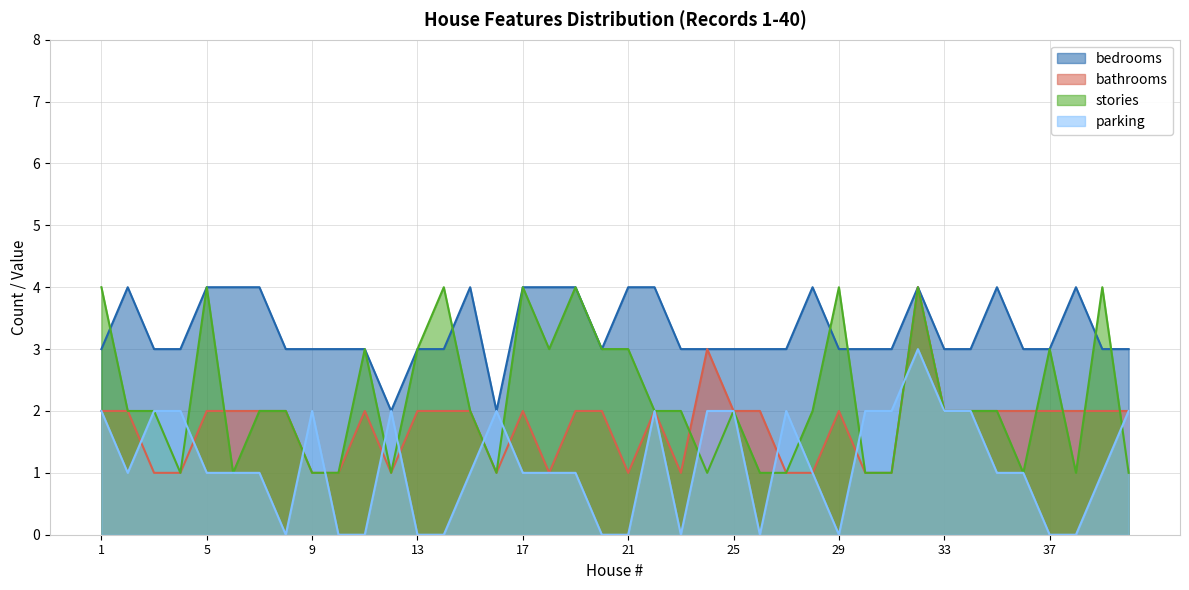

True or false: parking and bedrooms cross at least once.

False